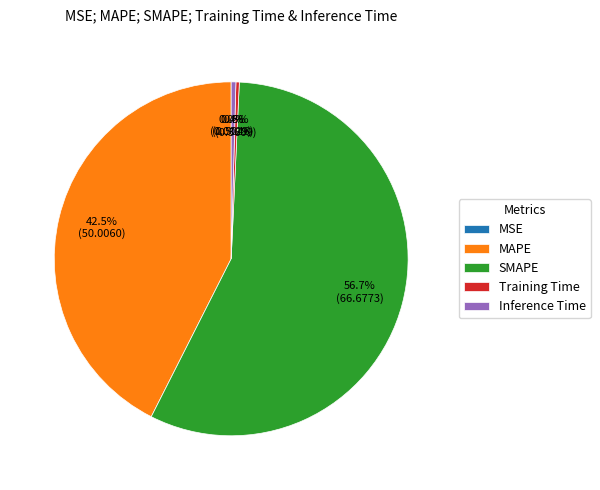

Do SMAPE and Inference Time together represent more than half of the pie?

Yes